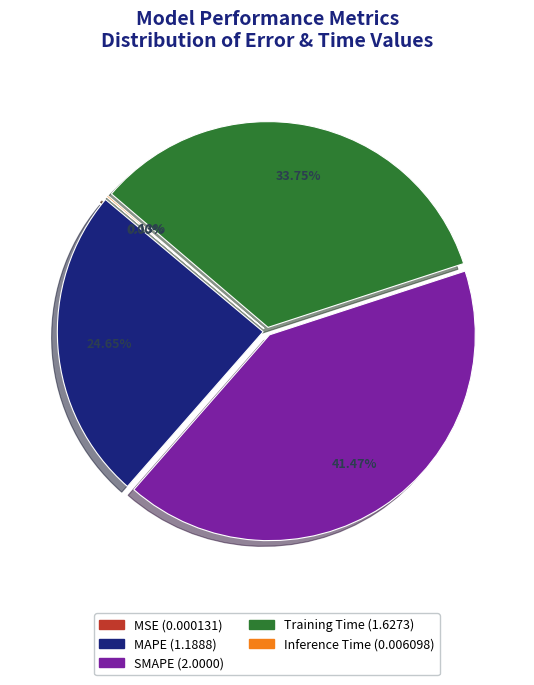

Does MAPE represent more than half of the total?

No